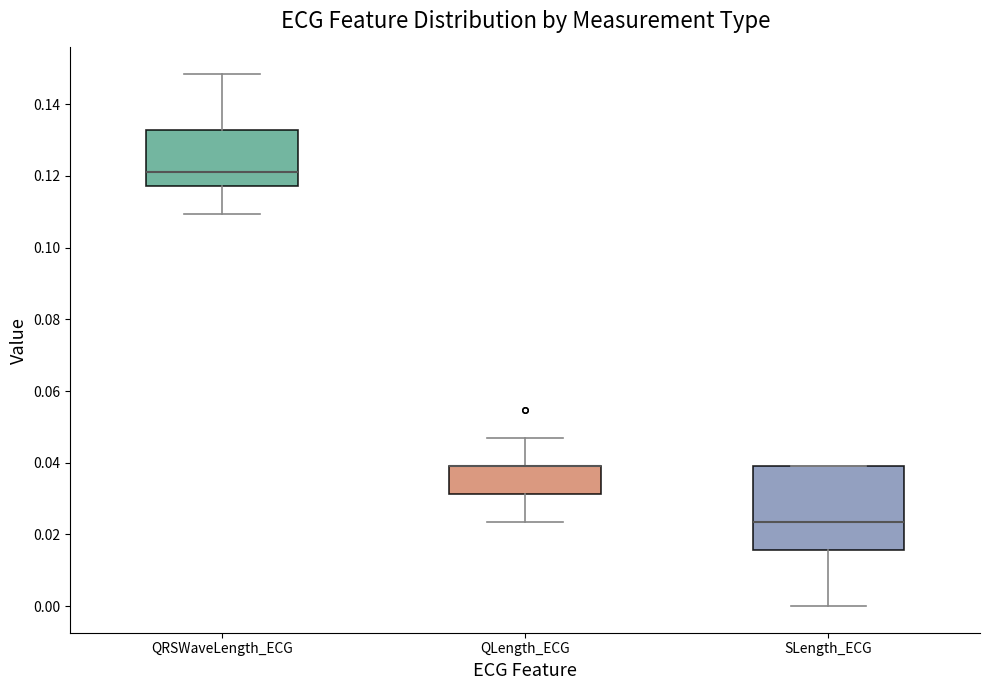

Reading left to right, read every box against the y-axis: the position of its median line, the range the box covers, and the ends of its whiskers. The values are not printed on the chart, so give them approximately, as read against the axis.

QRSWaveLength_ECG: median 0.122, box 0.118 to 0.132, whiskers 0.110 to 0.148
QLength_ECG: median 0.040 (drawn on the box's upper edge), box 0.032 to 0.040, whiskers 0.024 to 0.046
SLength_ECG: median 0.024, box 0.016 to 0.040, whiskers 0.000 to 0.040